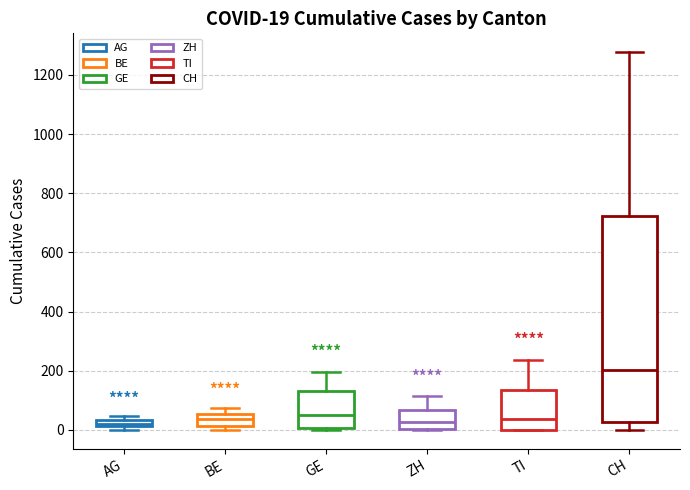

Which box is the tallest, from its lower edge to its upper edge?

CH